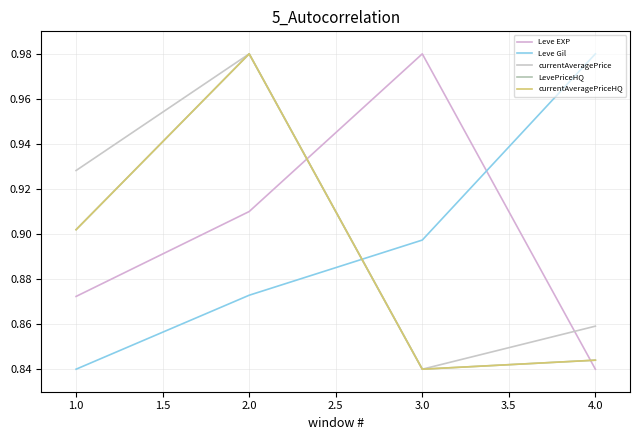

What is the average value of the currentAveragePrice series?

0.9